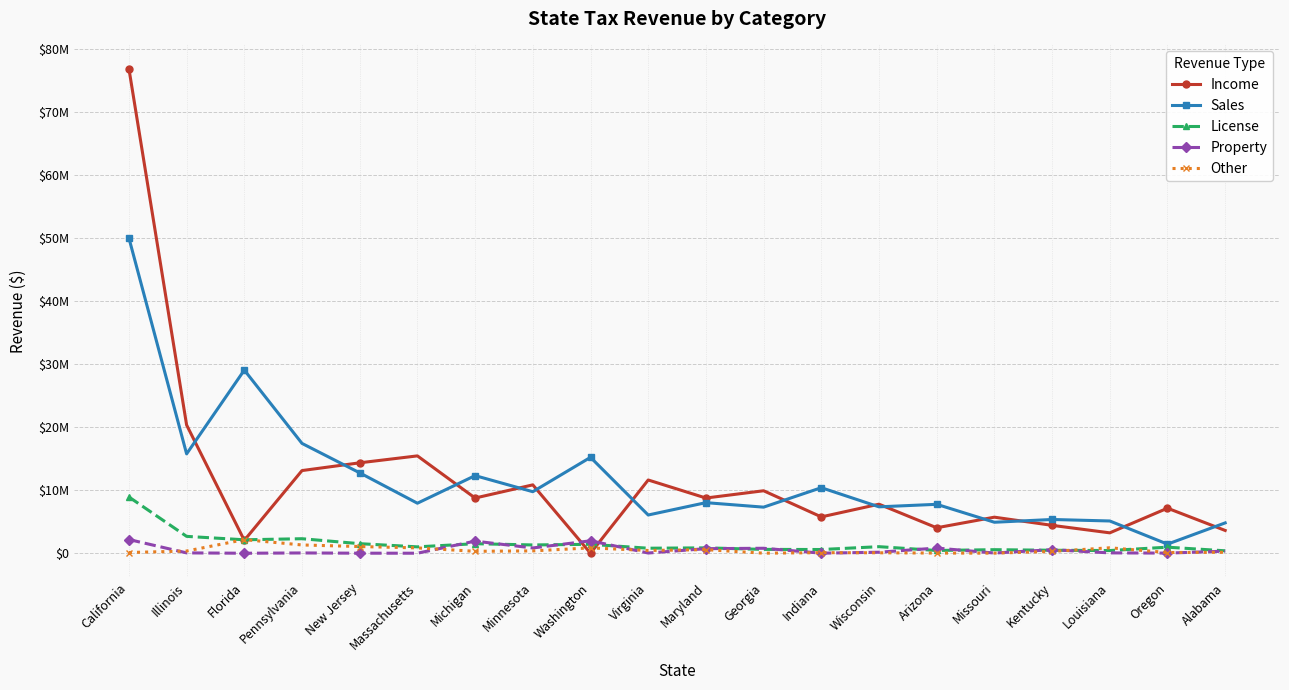

List the labels in order of Sales value, largest first.

California, Florida, Pennsylvania, Illinois, Washington, New Jersey, Michigan, Indiana, Minnesota, Maryland, Massachusetts, Arizona, Wisconsin, Georgia, Virginia, Kentucky, Louisiana, Missouri, Alabama, Oregon